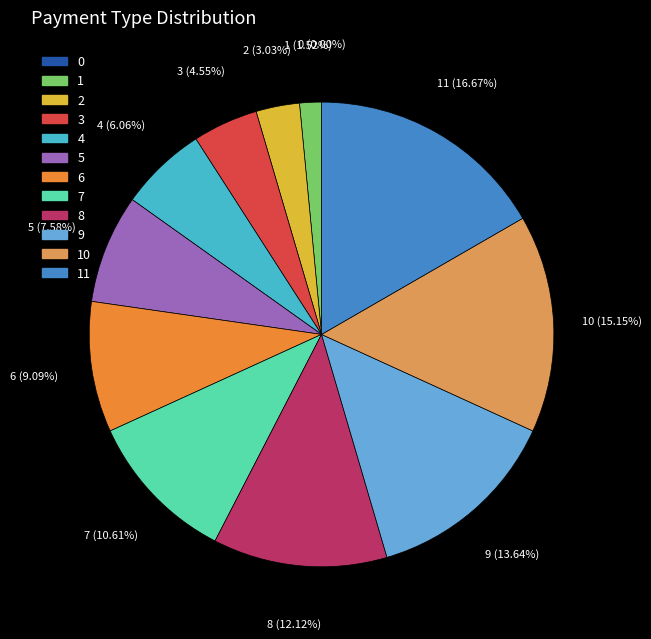

To the nearest percent, what is the difference between the col_2 and col_4 slice percentages?

3%